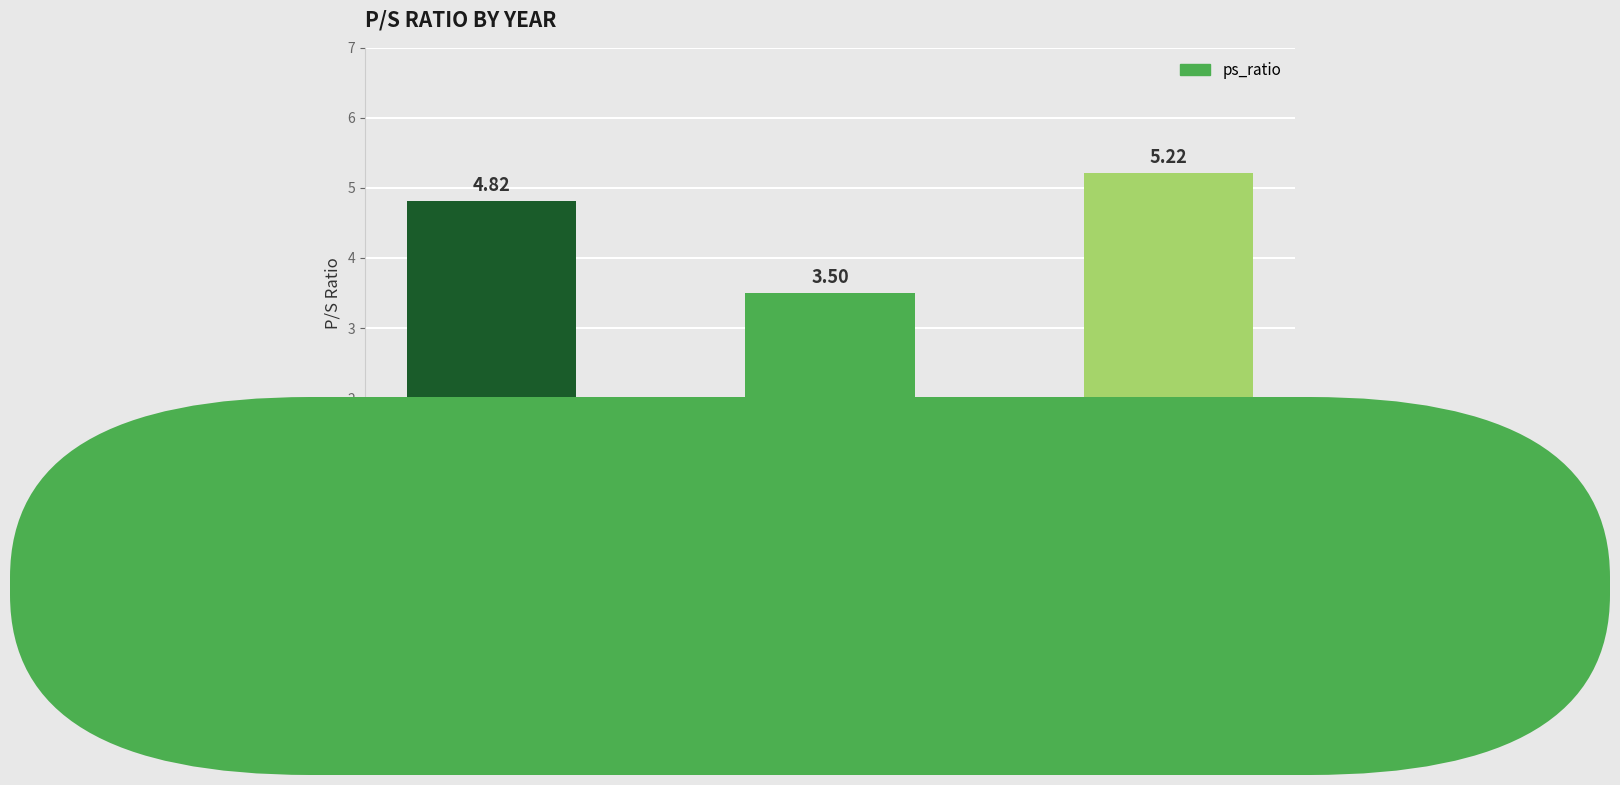

List the labels in order of value, smallest first.

2022, 2023, 2021